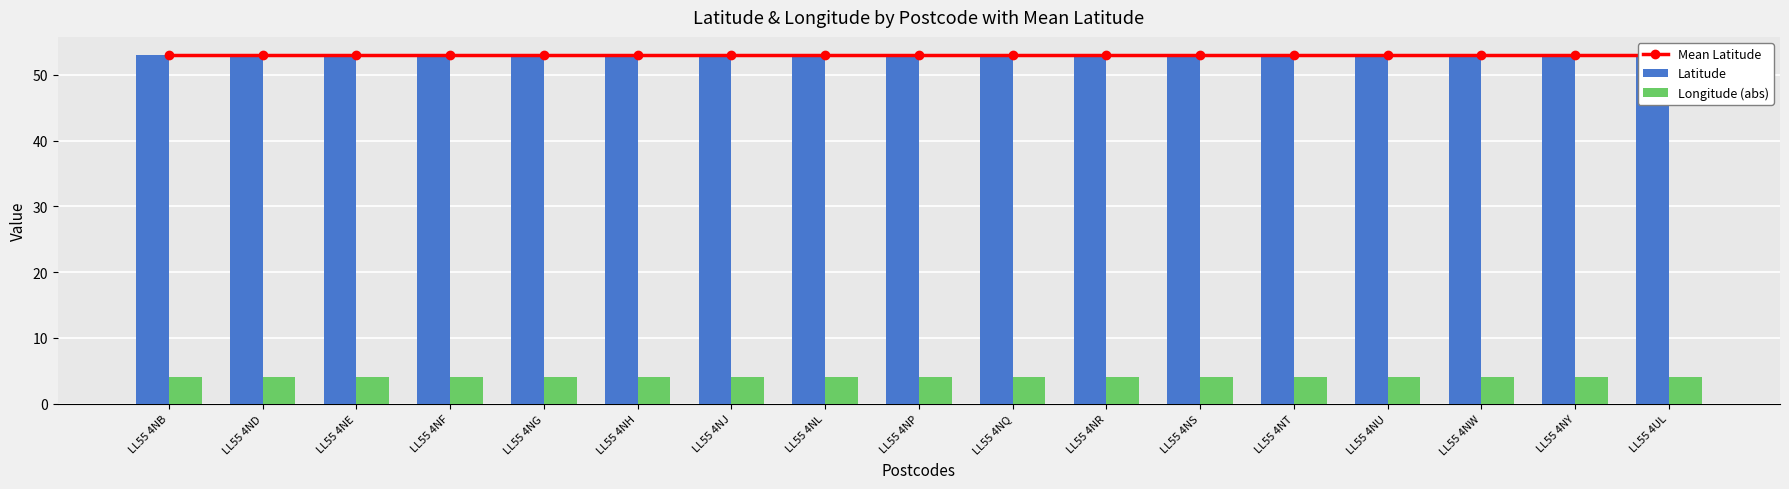

Rank the series by their maximum value, from highest to lowest.

Latitude, Mean Latitude, Longitude (abs)